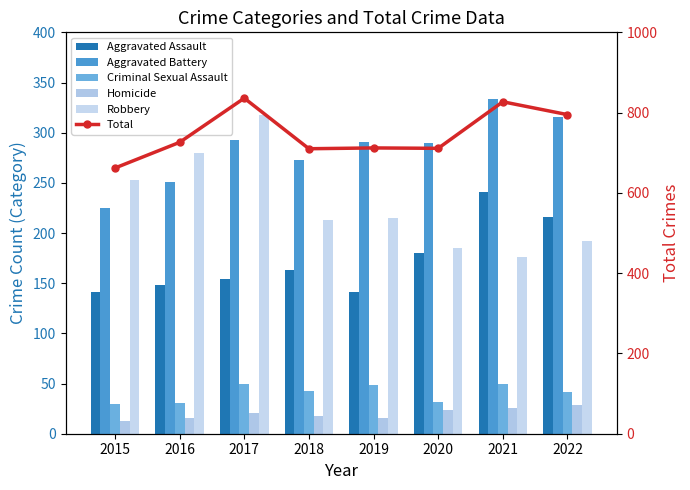

Reading right to left, list all the values displayed in this chart.

Aggravated Assault: 216	241	180	141	163	154	148	141
Aggravated Battery: 316	334	290	291	273	293	251	225
Criminal Sexual Assault: 42	50	32	49	43	50	31	30
Homicide: 29	26	24	16	18	21	16	13
Robbery: 192	176	185	215	213	318	280	253
Total: 795	827	711	712	710	836	726	662